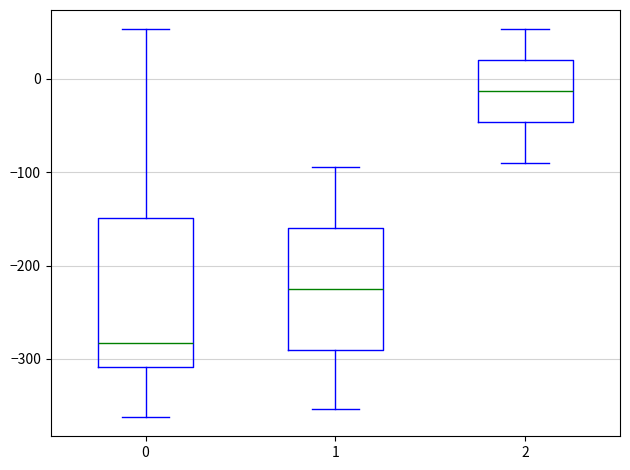

Comparing the boxes themselves (not the whiskers), which one is the tallest?

0